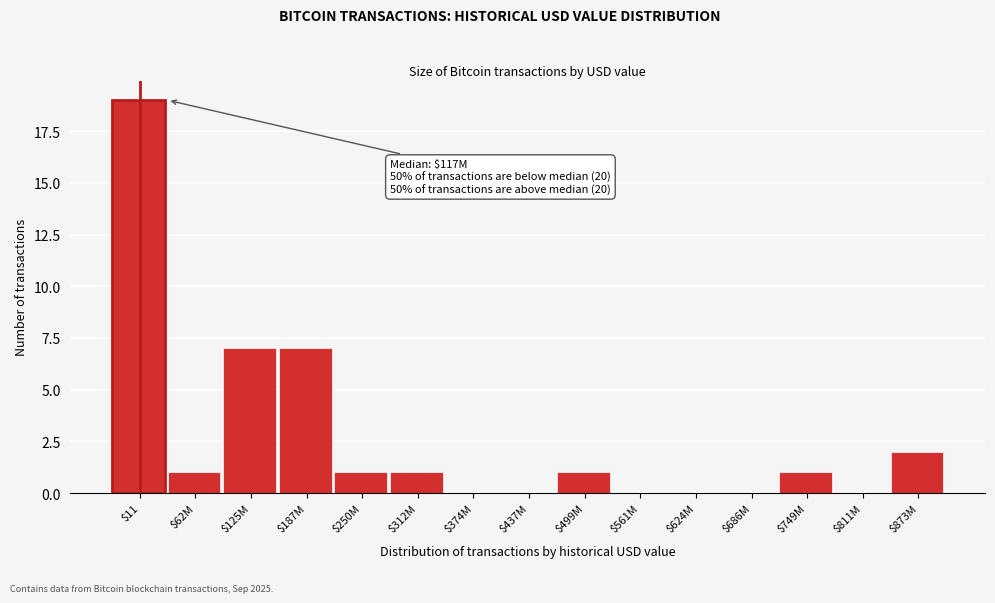

Is it true that the value at $561M is -11?

False